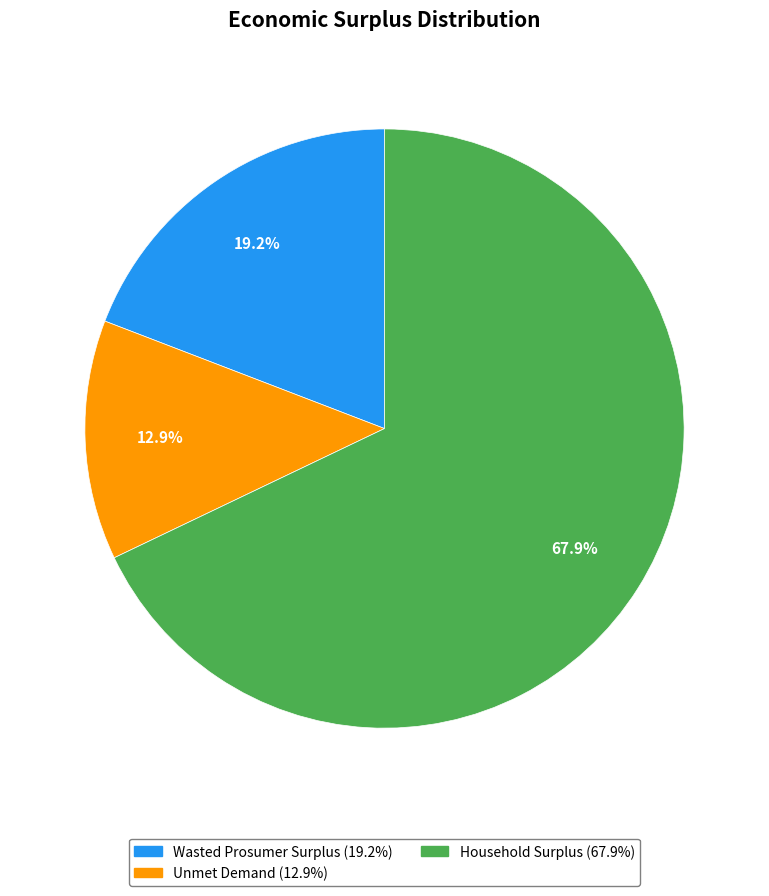

What percentage do Household Surplus and Wasted Prosumer Surplus together represent?

87.1%